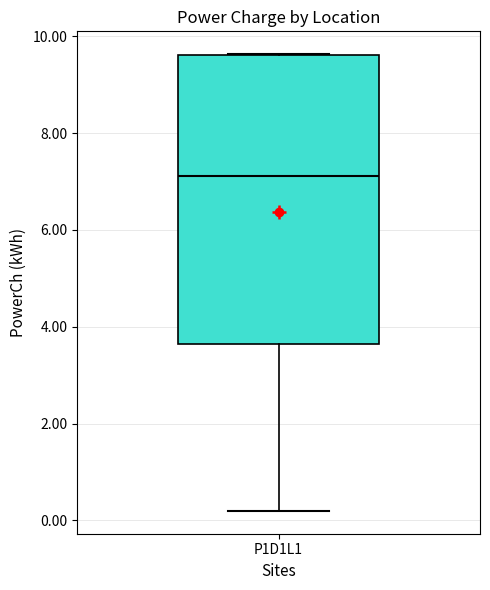

Read this box plot against the y-axis: the position of the median line, the range covered by the box, and the ends of both whiskers. The values are not printed on the chart, so give them approximately, as read against the axis.

median 7.2, box 3.6 to 9.6, whiskers 0.2 to 9.6